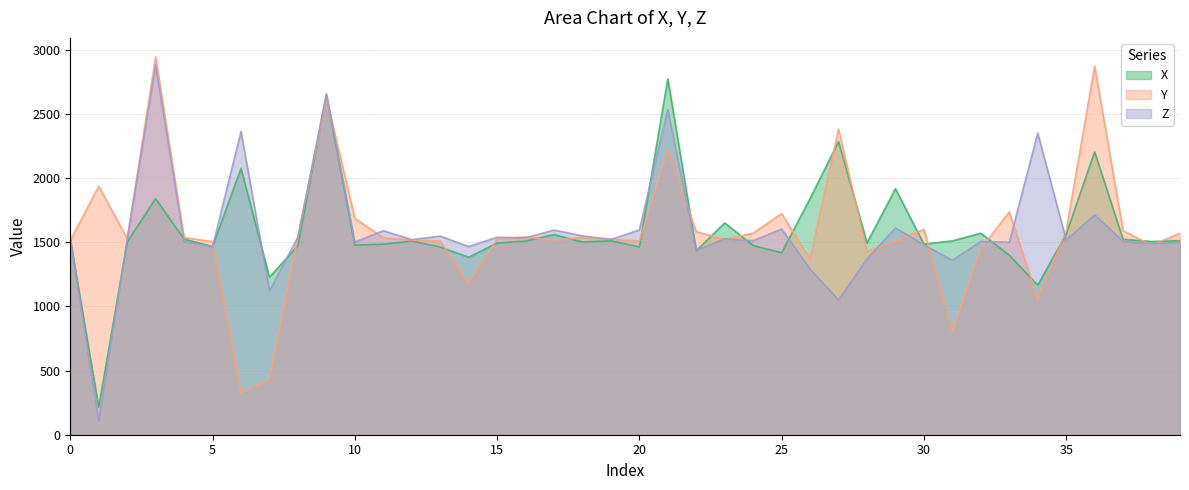

Is it true that X equals 1512.3 at 19?

True